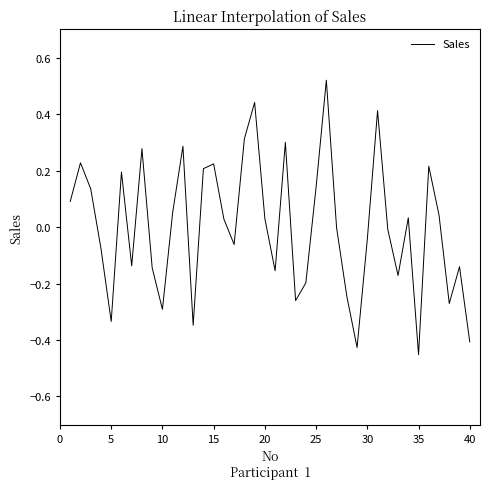

What is the difference between the maximum and minimum values?

1.0